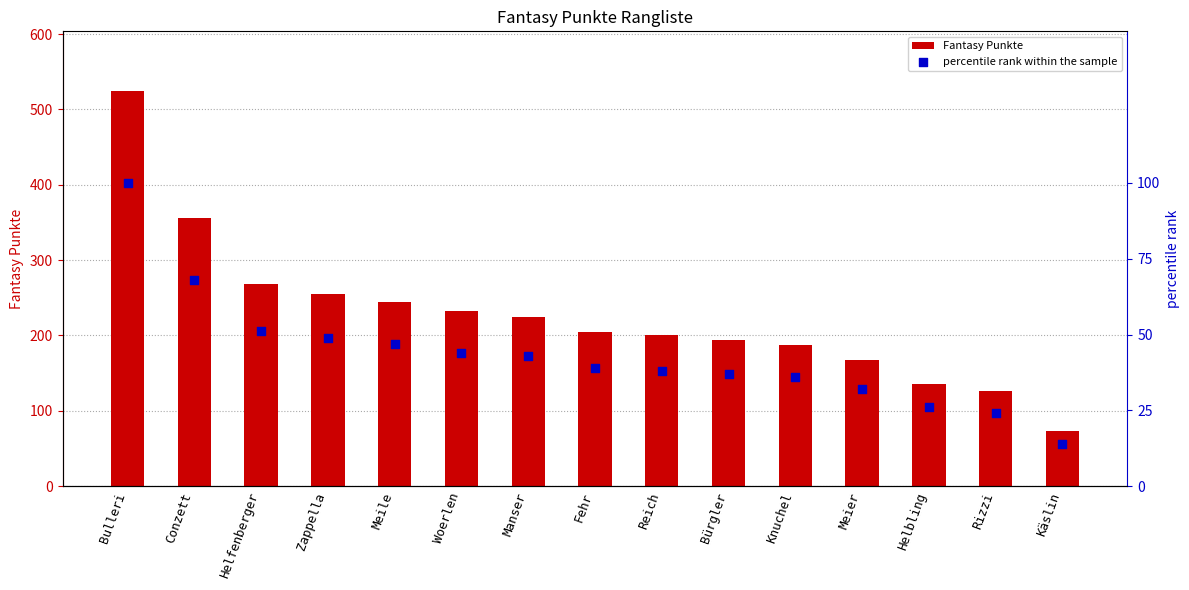

Which series has the largest total across all categories?

Fantasy Punkte